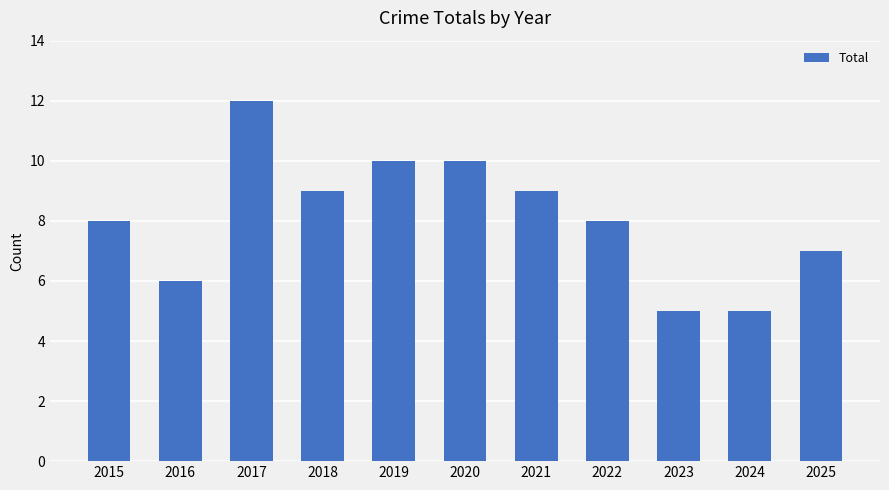

What is the value of the 8th bar from the left?

8